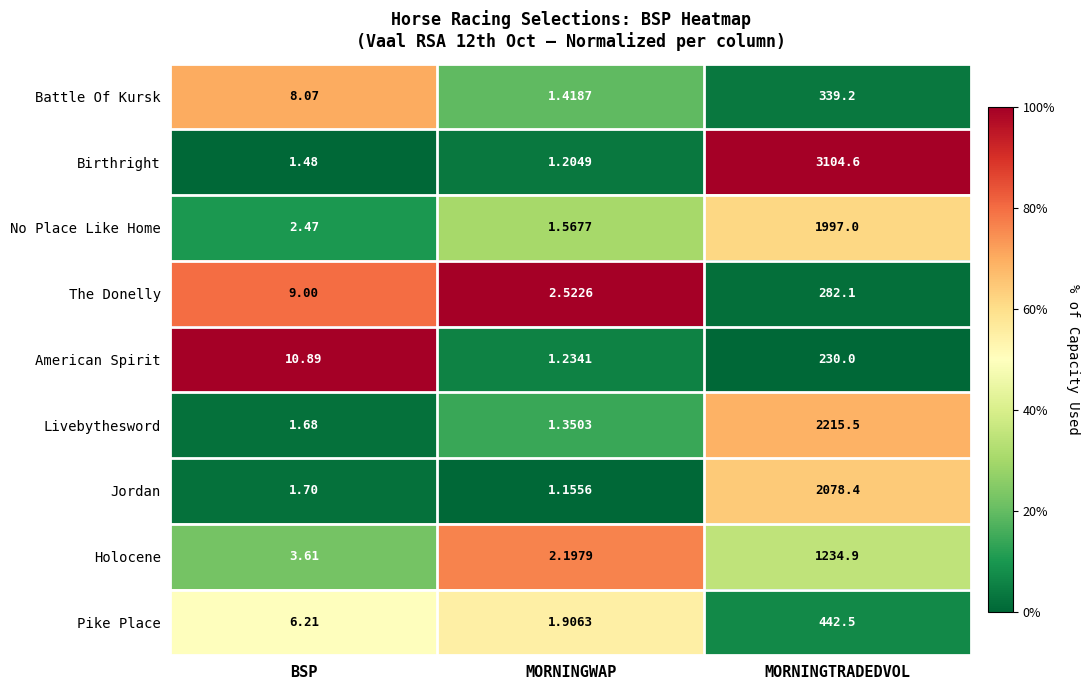

At which category is the sum across all series the highest?

MORNINGTRADEDVOL